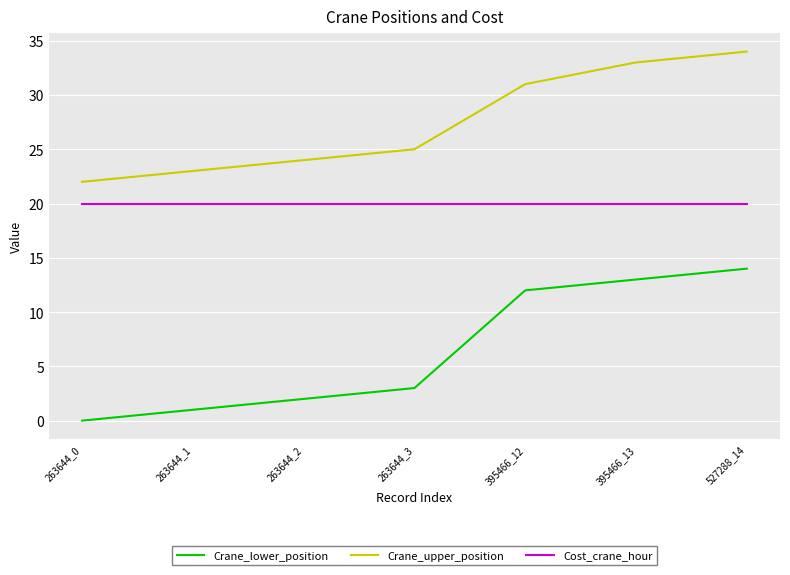

Does the chart display data point markers on the line(s)?

No